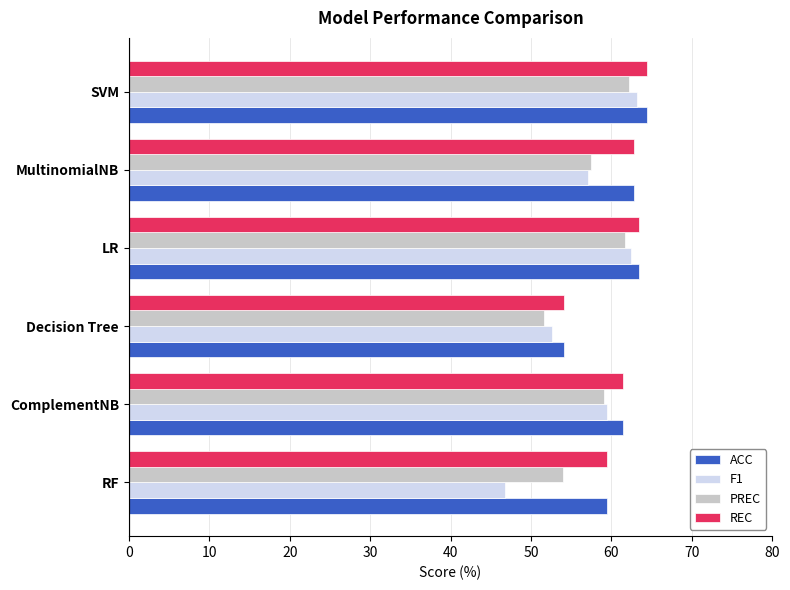

The ACC series shows 63.4 at LR. True or false?

True